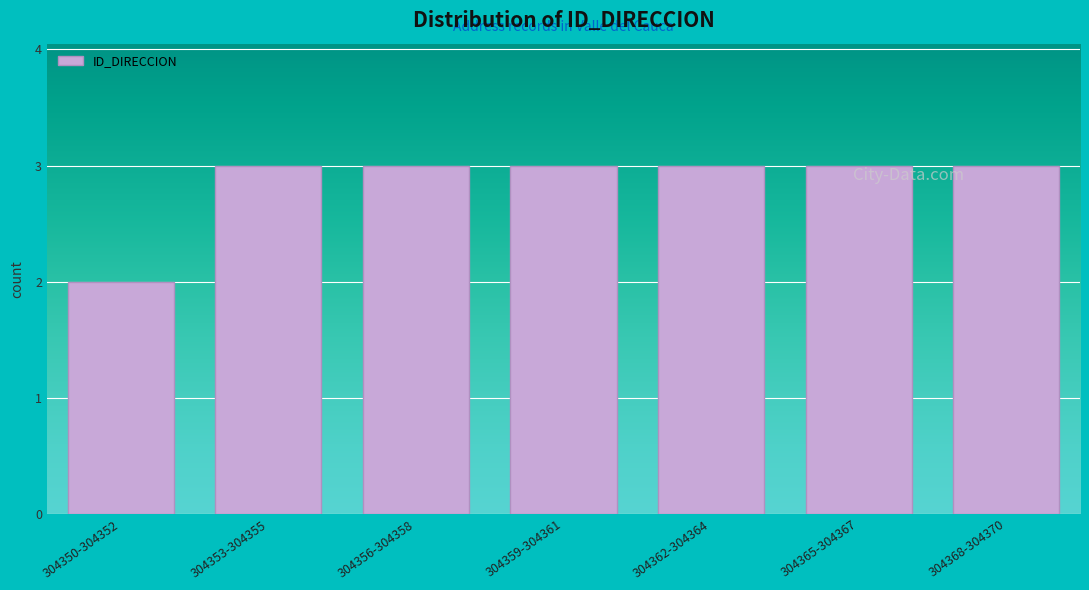

Reading right to left, list all the values displayed in this chart.

3	3	3	3	3	3	2